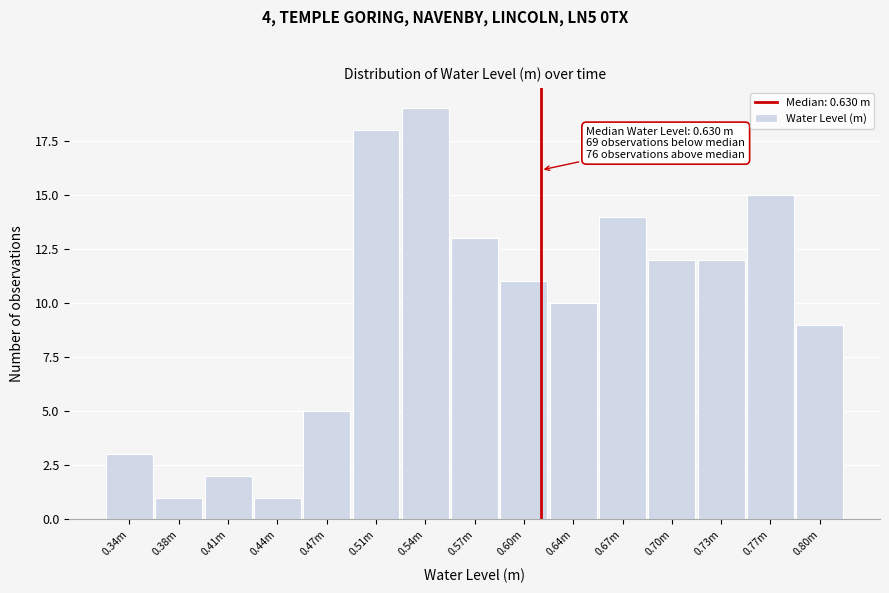

Reading right to left, list all the values displayed in this chart.

0.80m=9	0.77m=15	0.73m=12	0.70m=12	0.67m=14	0.64m=10	0.60m=11	0.57m=13	0.54m=19	0.51m=18	0.47m=5	0.44m=1	0.41m=2	0.38m=1	0.34m=3